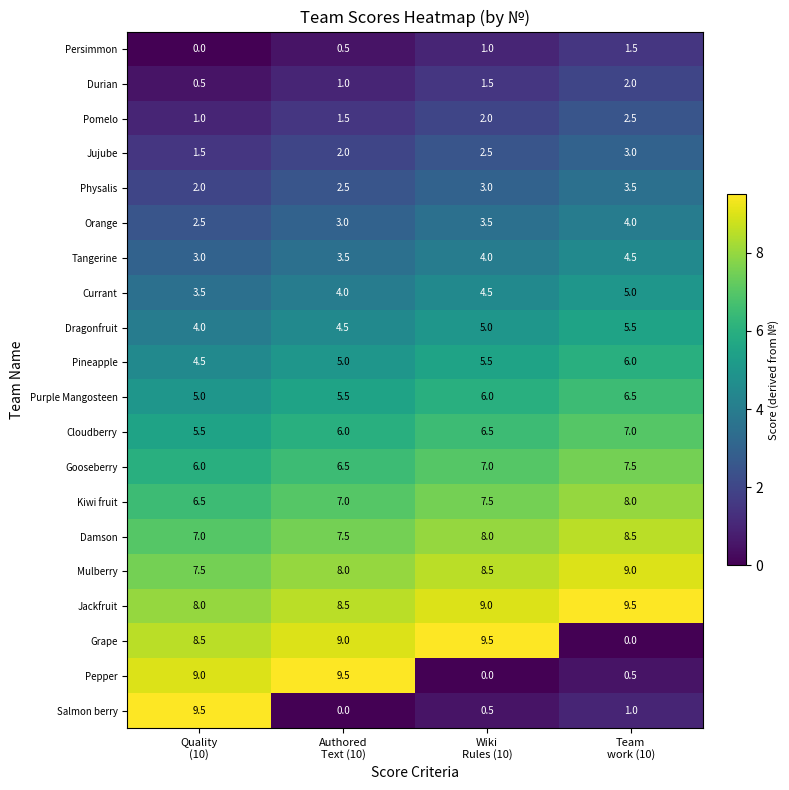

How many Pomelo values are between 1 and 2?

3